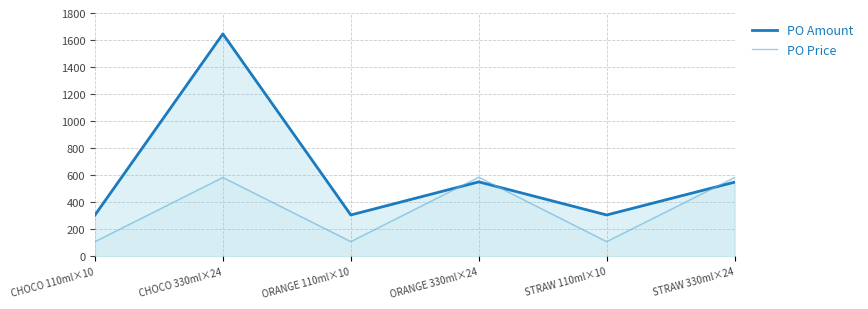

At which category does PO Price reach its first local valley?

ORANGE 110ml×10